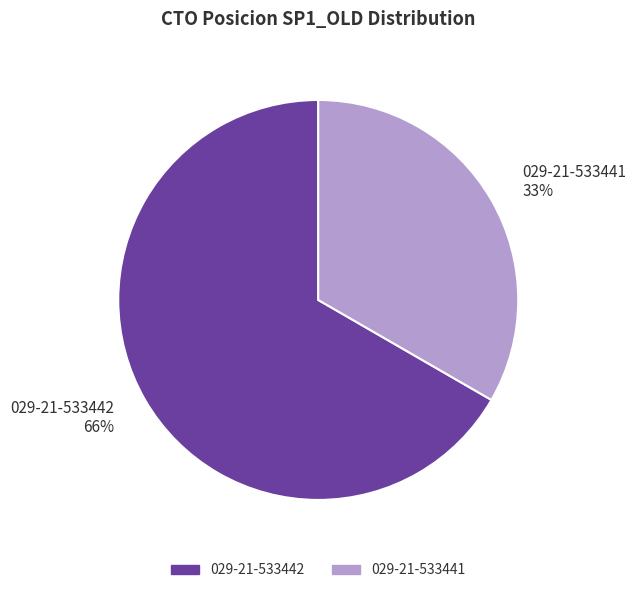

Combined, what portion of the pie is 029-21-533441 and 029-21-533442?

100.0%